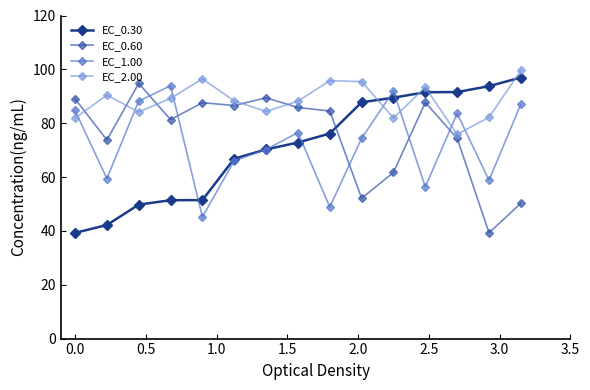

How many interior local peaks does the EC_2.00 series have?

4